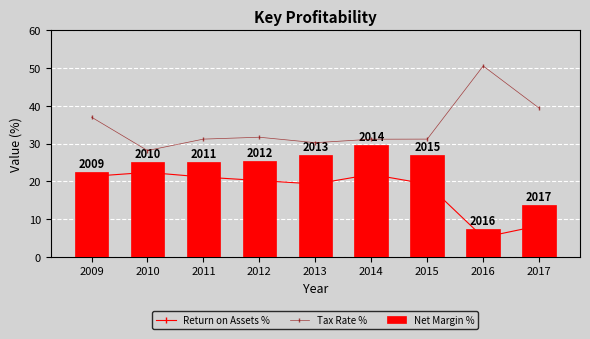

What is the lowest value of the Return on Assets % series?

5.1